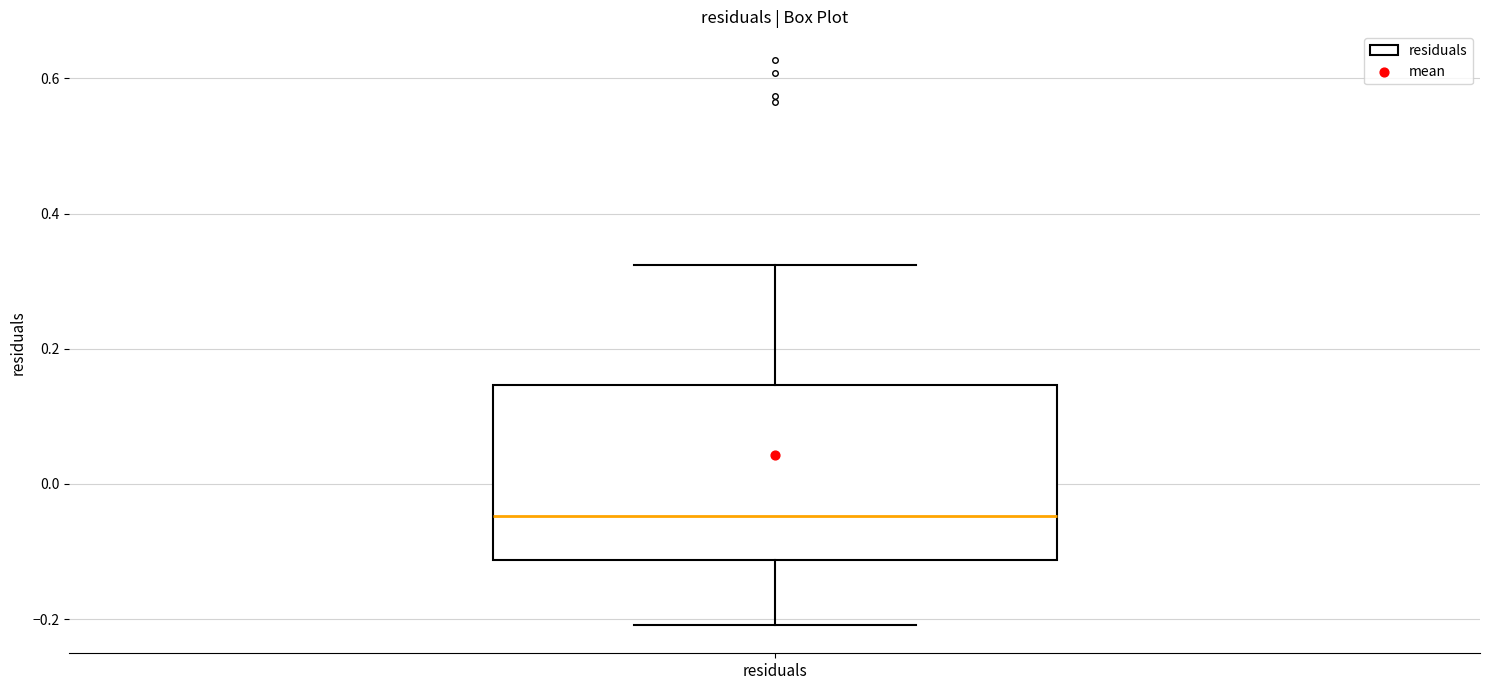

Read this box plot against the y-axis: the position of the median line, the range covered by the box, and the ends of both whiskers. The values are not printed on the chart, so give them approximately, as read against the axis.

median -0.04, box -0.12 to 0.14, whiskers -0.20 to 0.32